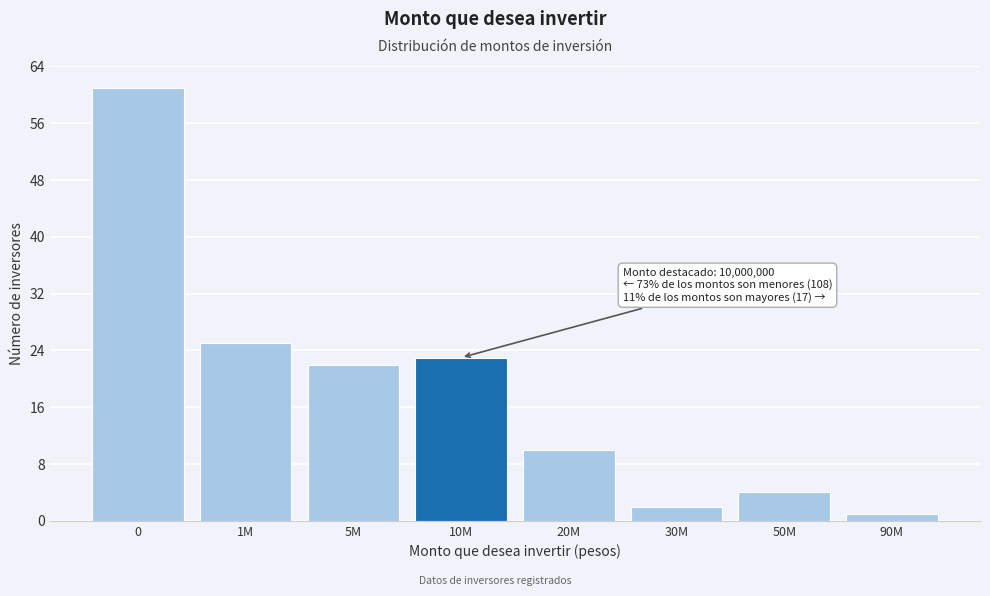

Reading left to right, list all the values displayed in this chart.

0=61	1M=25	5M=22	10M=23	20M=10	30M=2	50M=4	90M=1